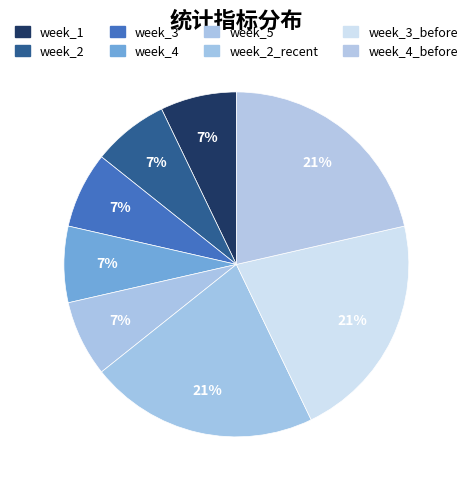

Count the number of slices in the pie.

8